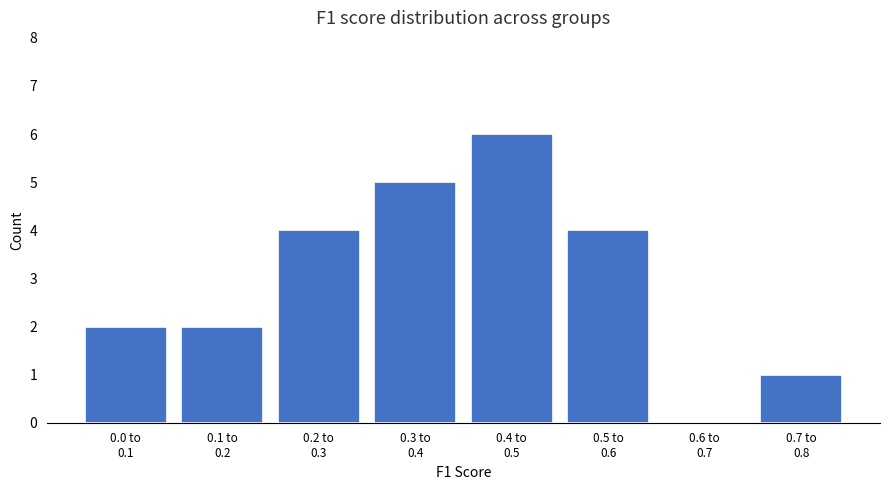

What is the greatest value displayed?

6